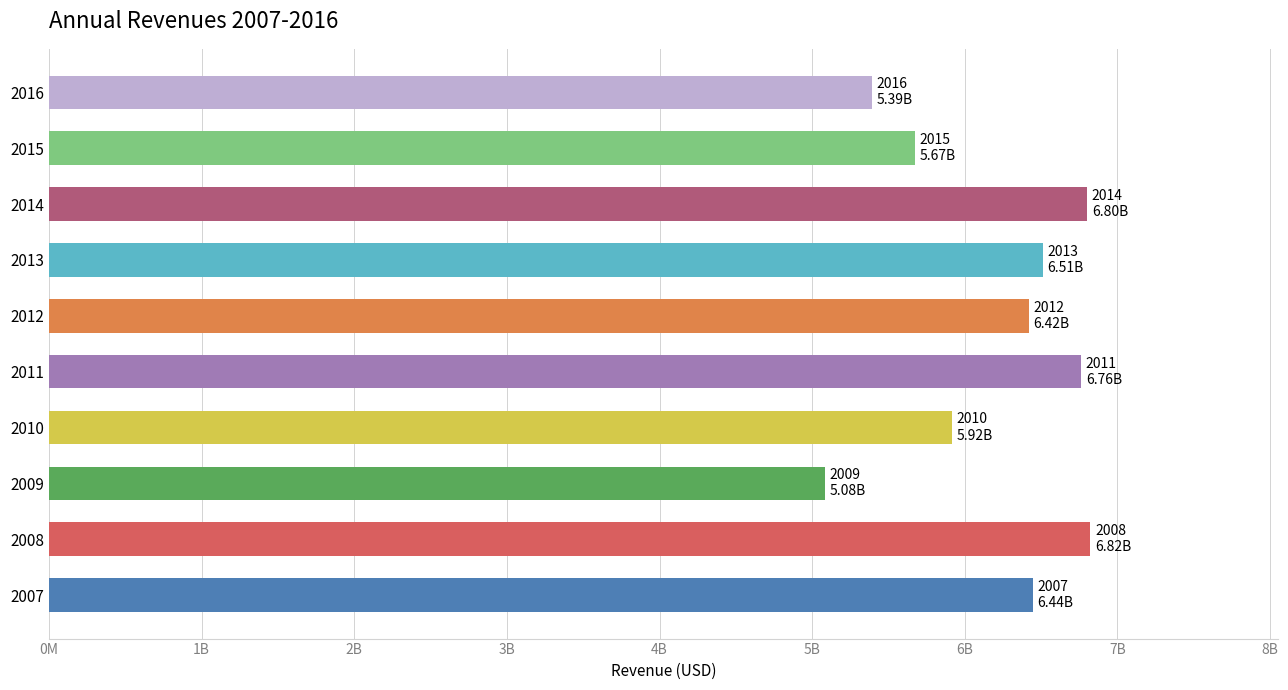

Does the chart contain any negative values?

No